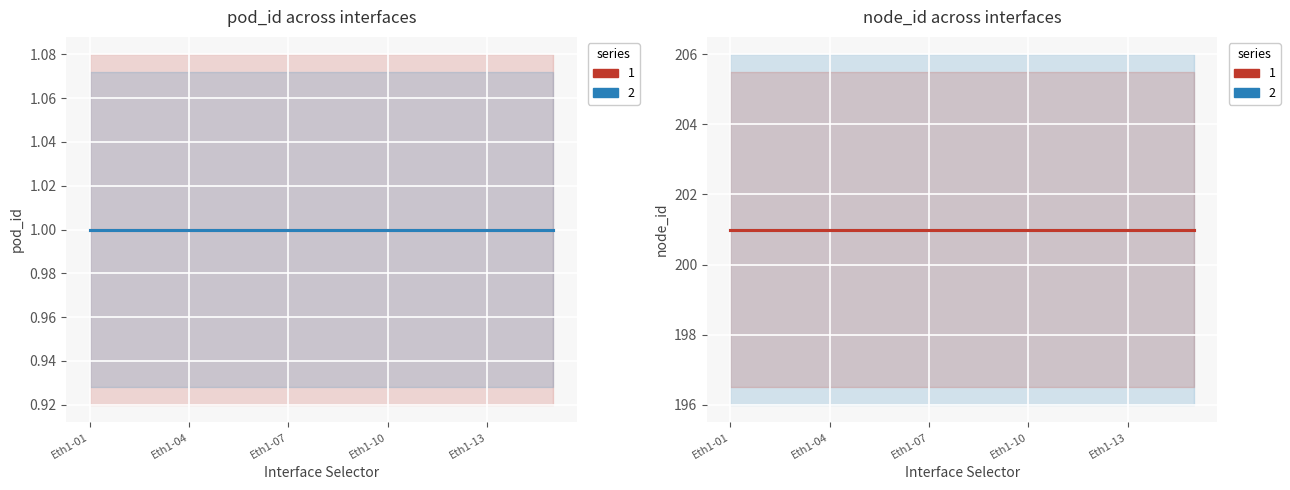

True or false: node_id has a value of 201 at Eth1-04.

True